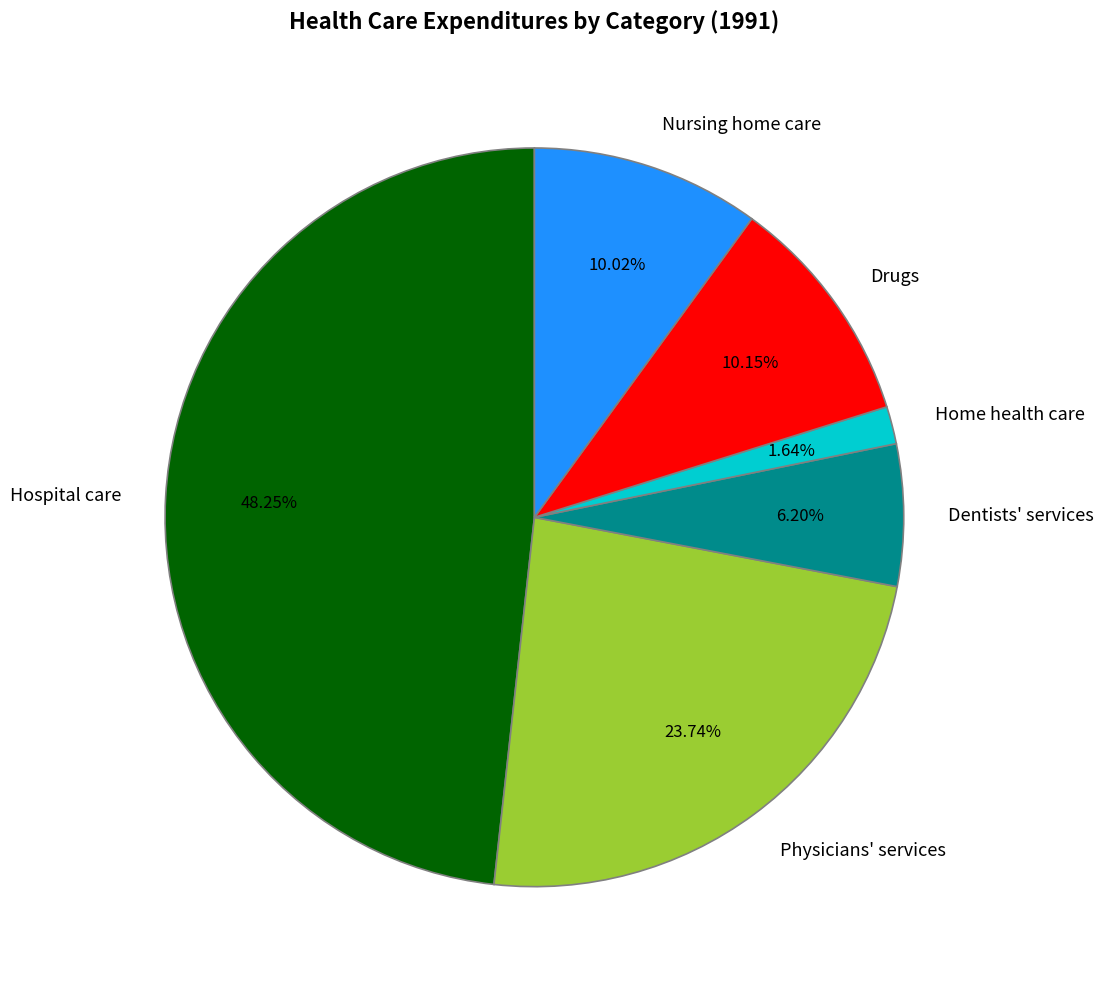

What is the total percentage of Hospital care and Physicians' services?

72.0%